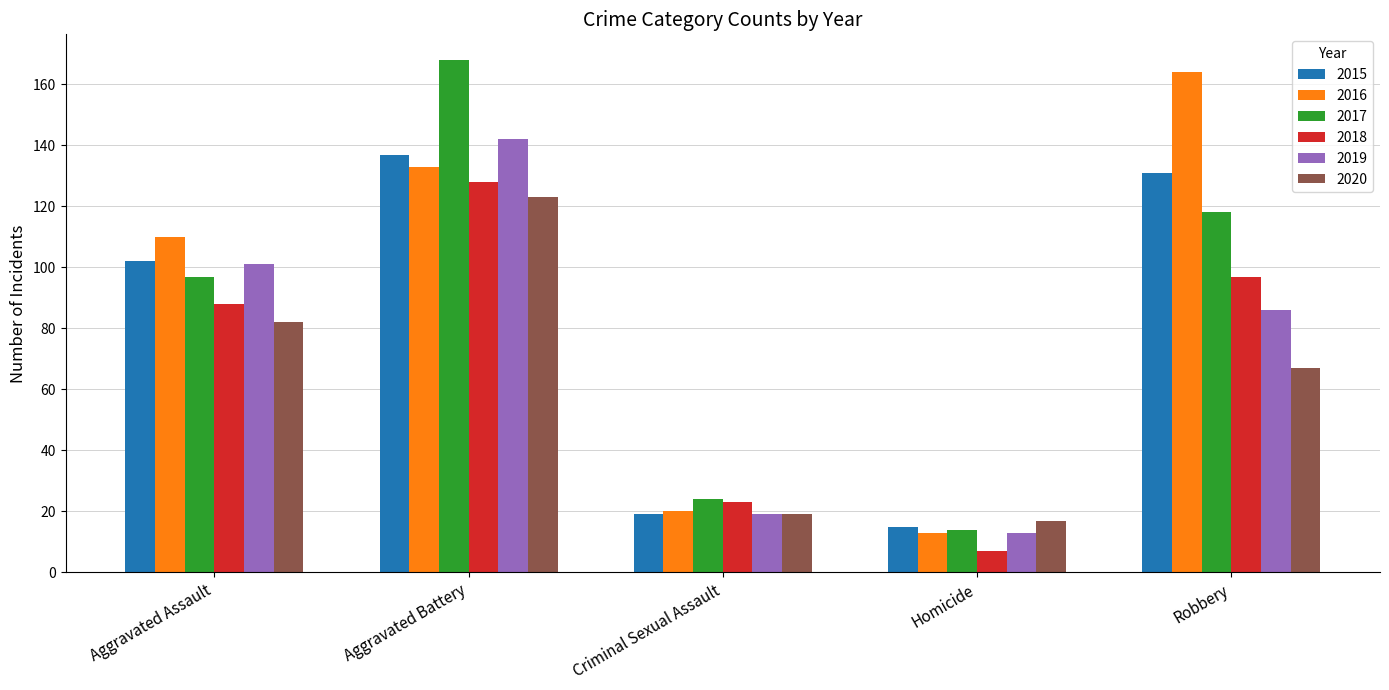

Reading left to right, list all the values displayed in this chart.

2015: 102	137	19	15	131
2016: 110	133	20	13	164
2017: 97	168	24	14	118
2018: 88	128	23	7	97
2019: 101	142	19	13	86
2020: 82	123	19	17	67